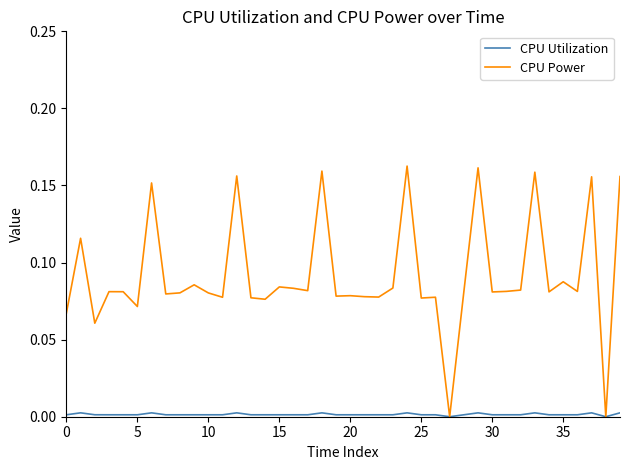

Which series has the largest range (max minus min)?

CPU Power